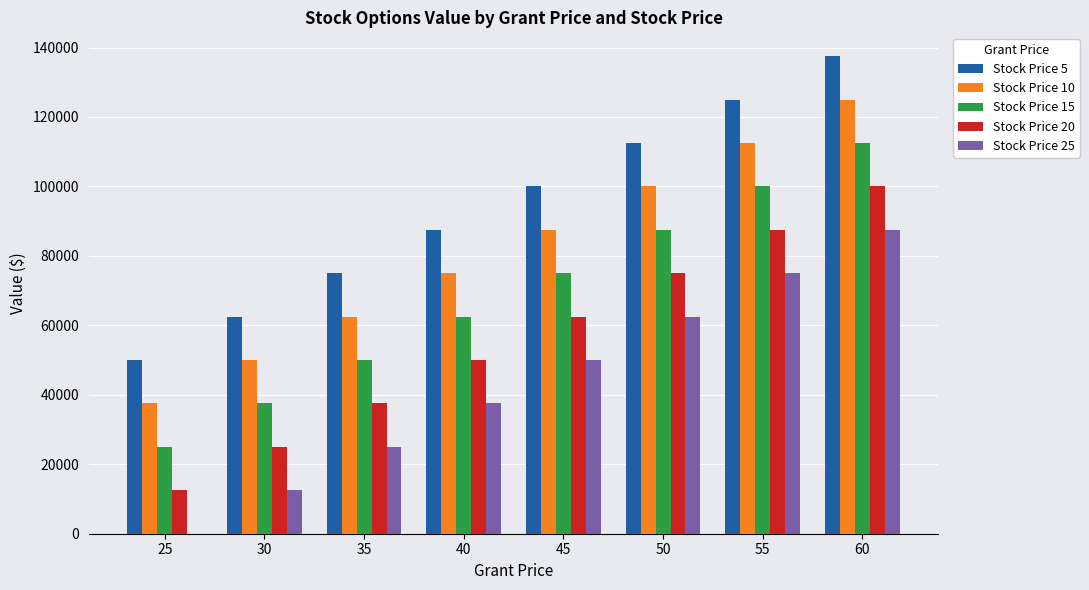

Are the bars grouped side by side (vs. stacked)?

Yes